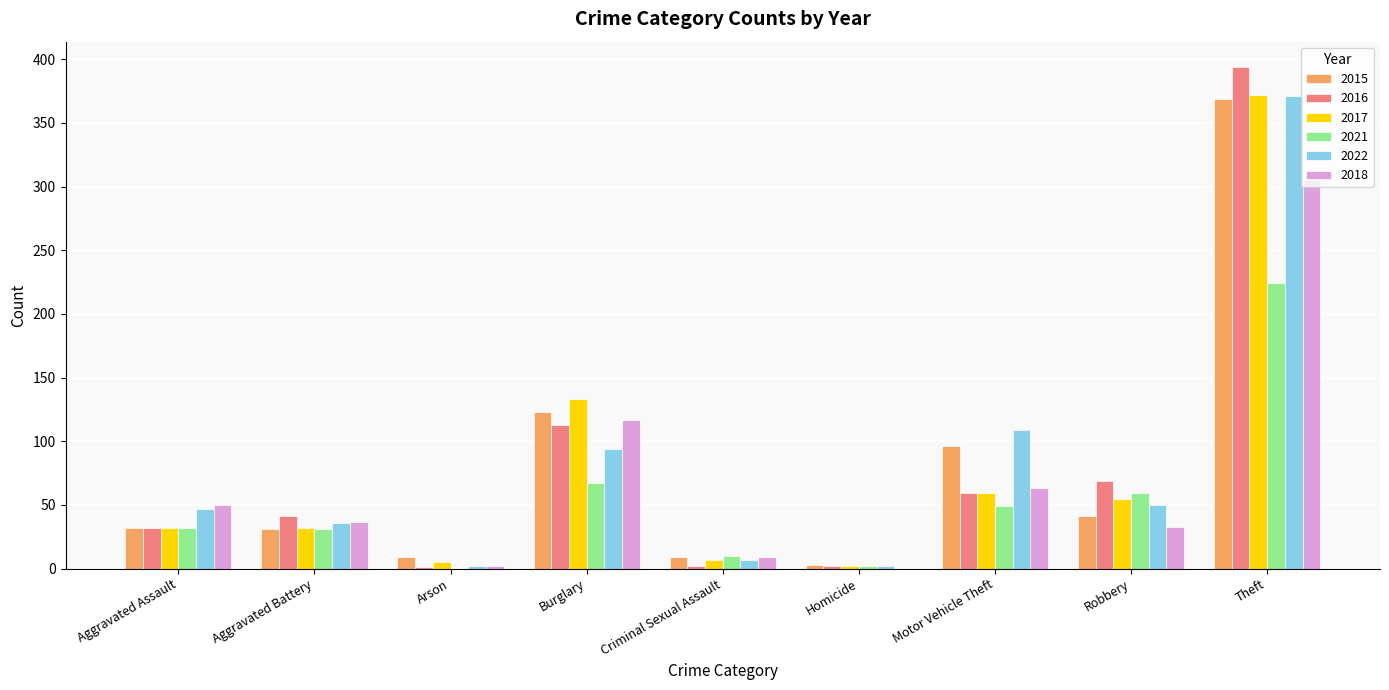

Where is 2018 nearest to the value 152?

Burglary